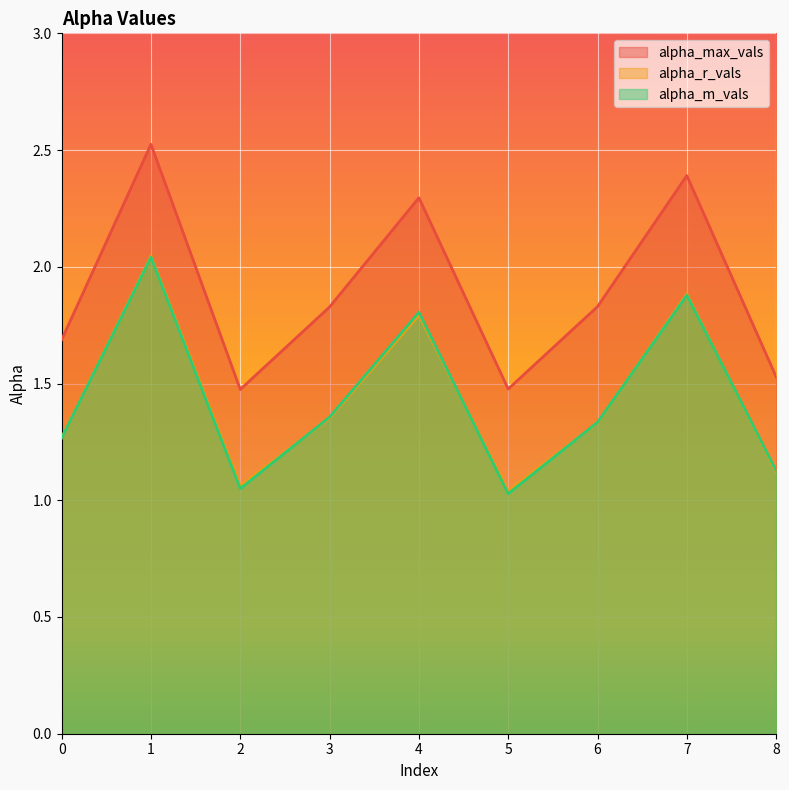

Which series has the largest total across all categories?

alpha_max_vals